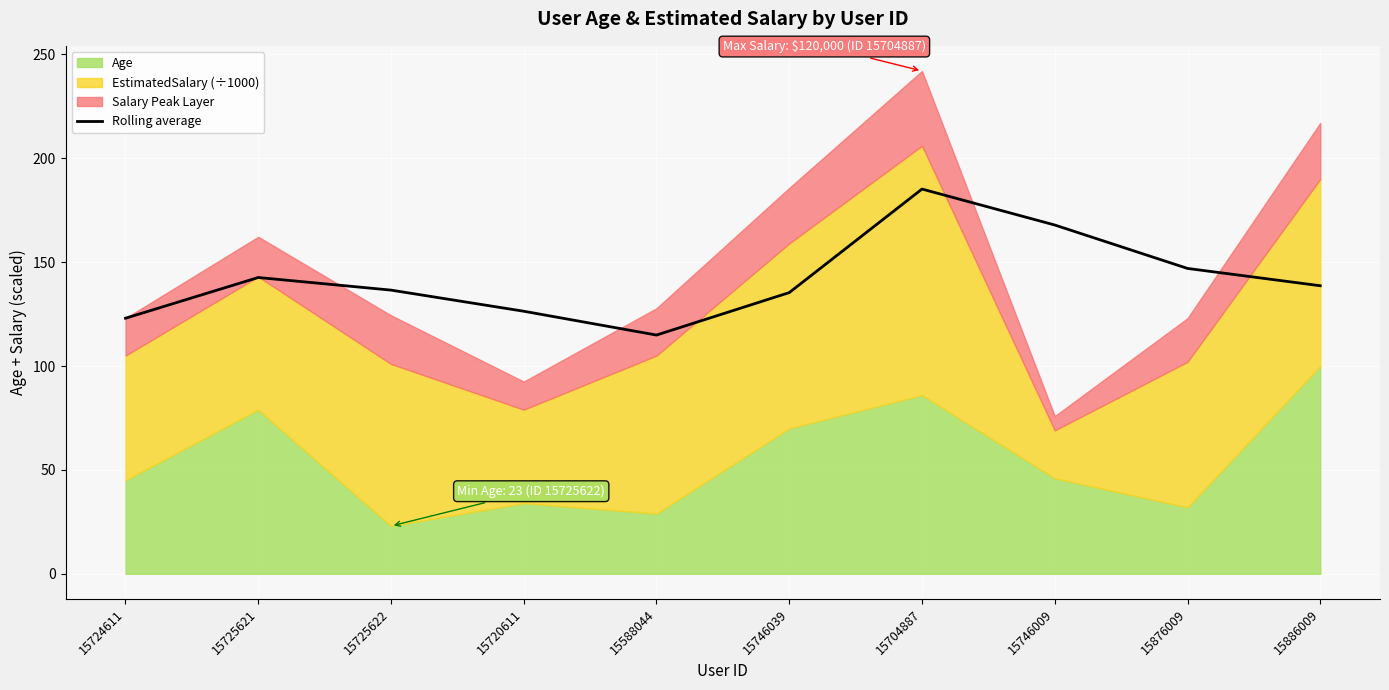

Which has a higher value, 15746039 or 15725622?

15725622